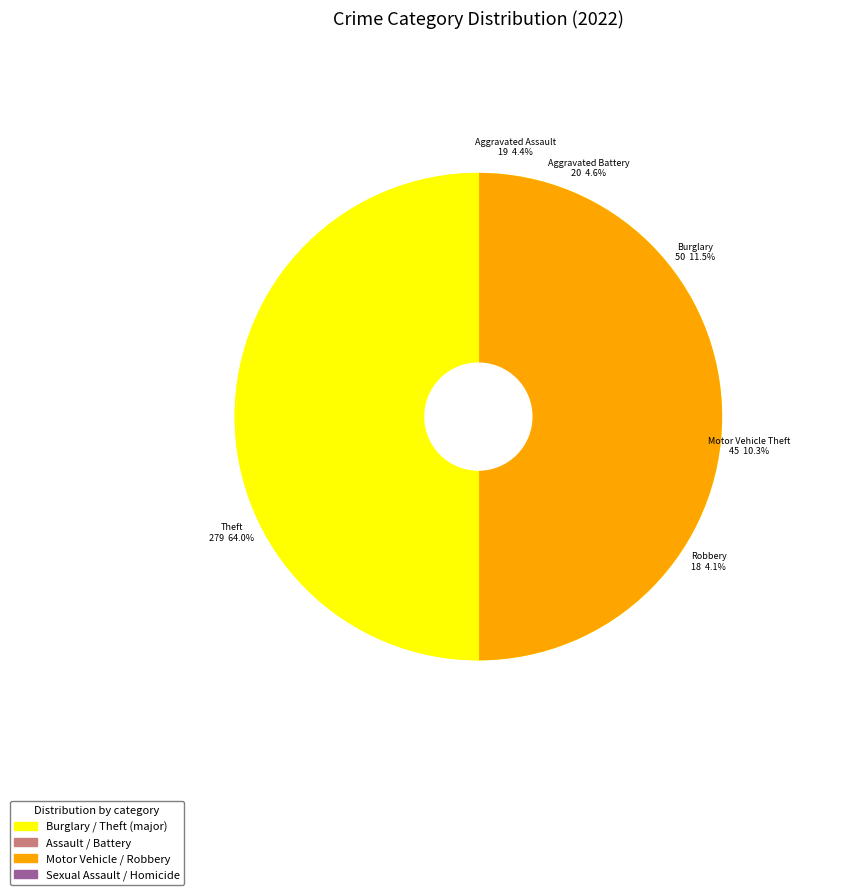

The Criminal Sexual Assault slice represents 11% of the pie. True or false?

False